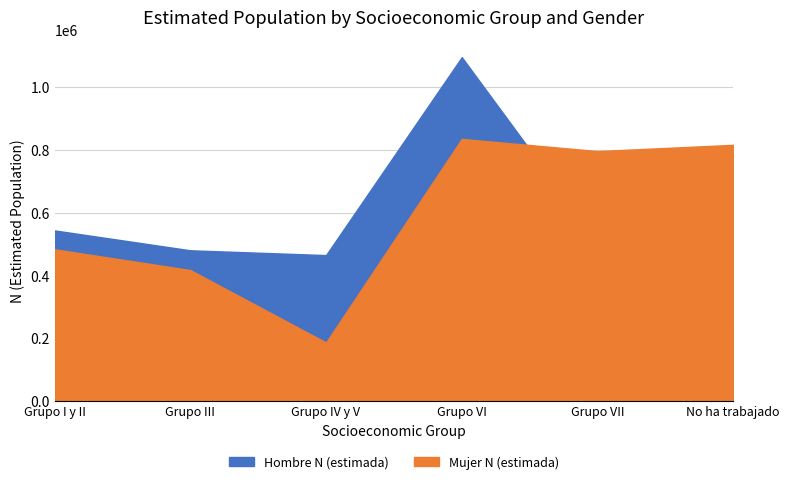

What is the label of the 4th point from the right?

Grupo IV y V